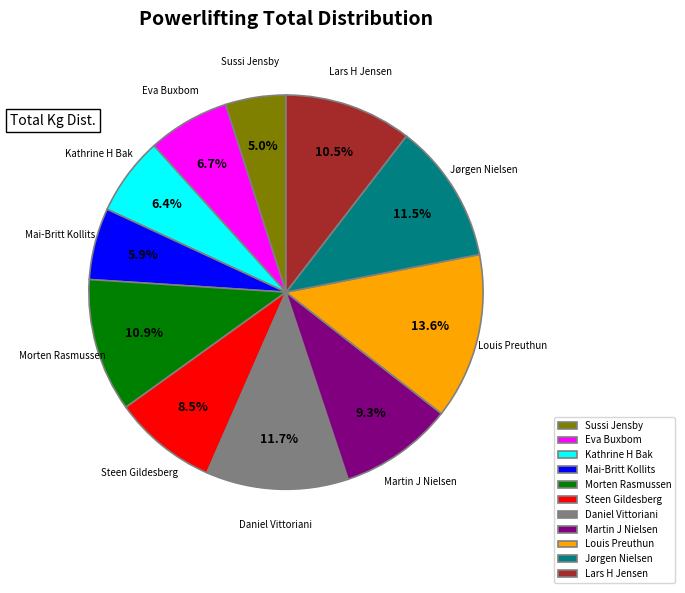

Do Eva Buxbom and Kathrine H Bak together represent more than half of the pie?

No